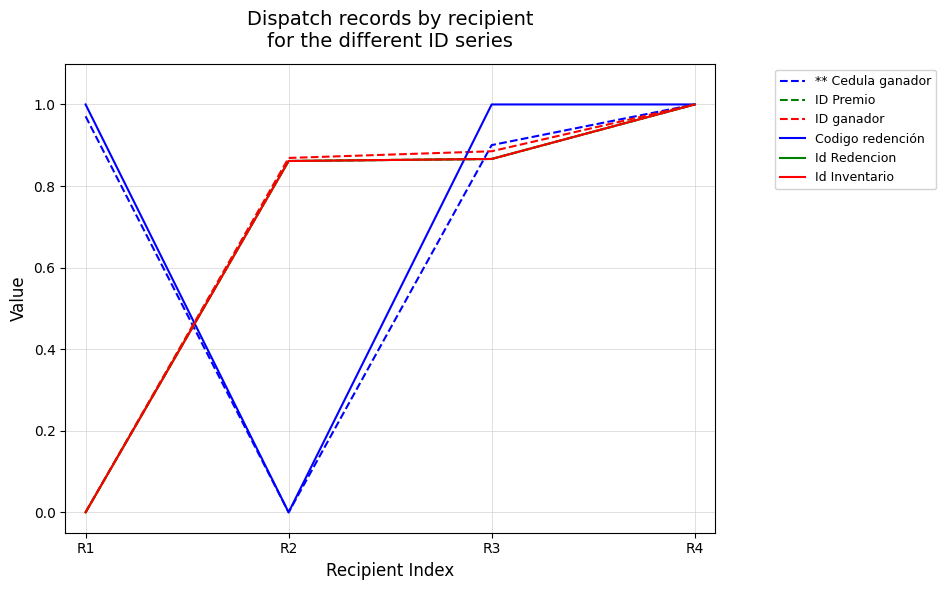

Which series changed the most between R1 and R4?

ID Premio